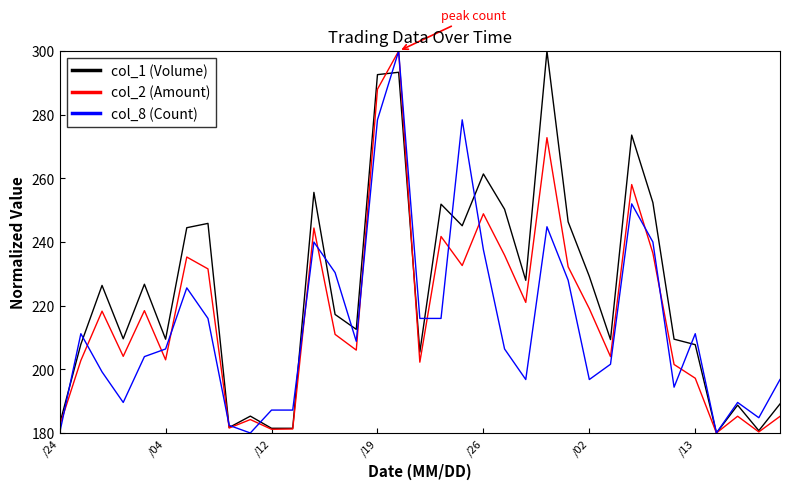

What is the average value of the col_2 (Amount) series?

217.4